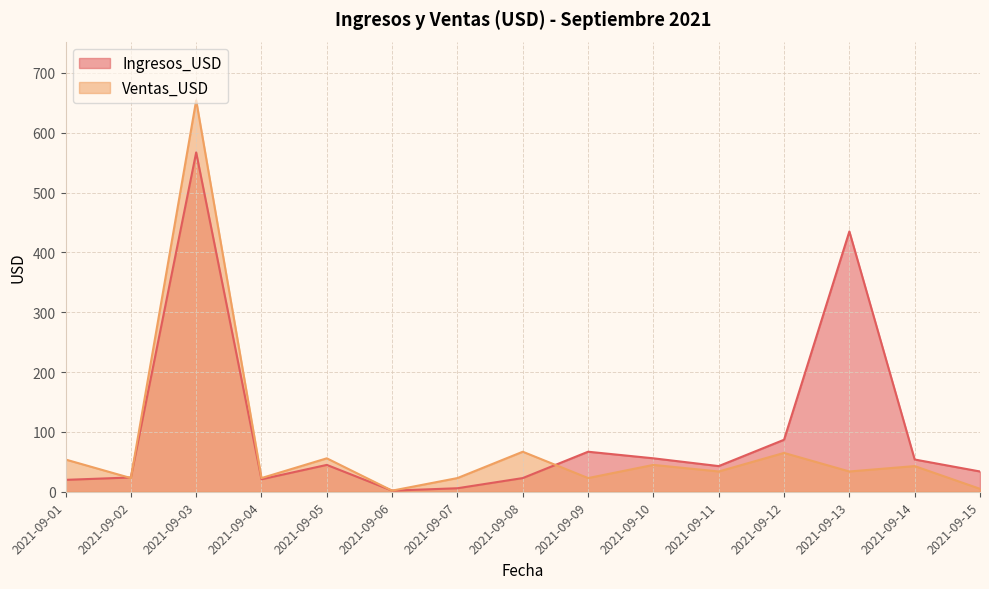

Which category has the highest value in the Ingresos_USD series?

2021-09-03